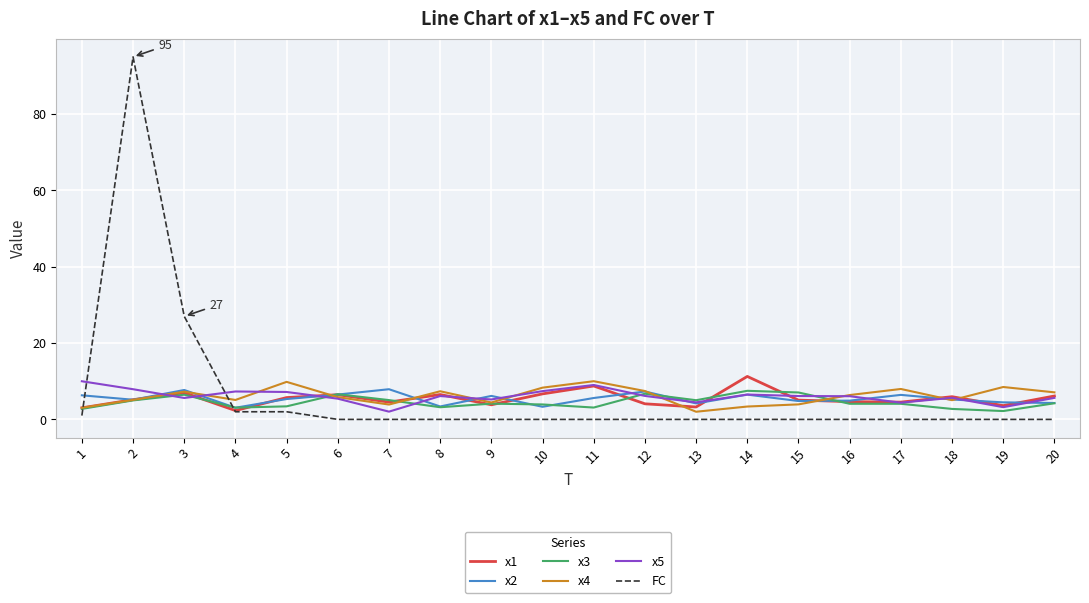

What is the approximate value of x1 at 16?

4.7